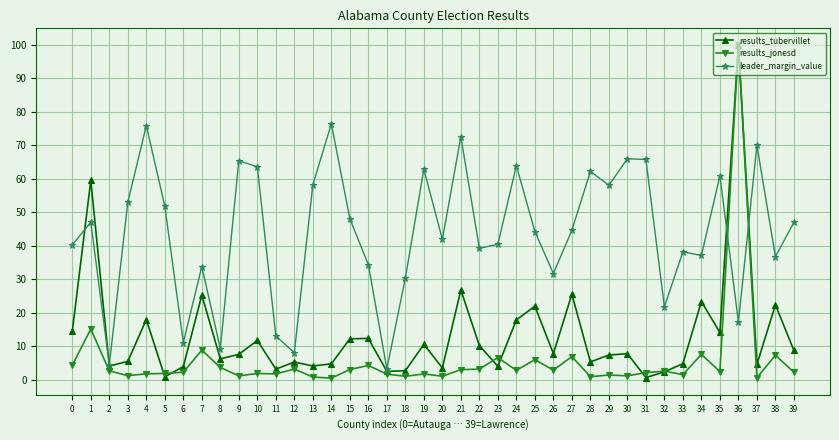

The results_tubervillet series shows 5.5 at 3. True or false?

True